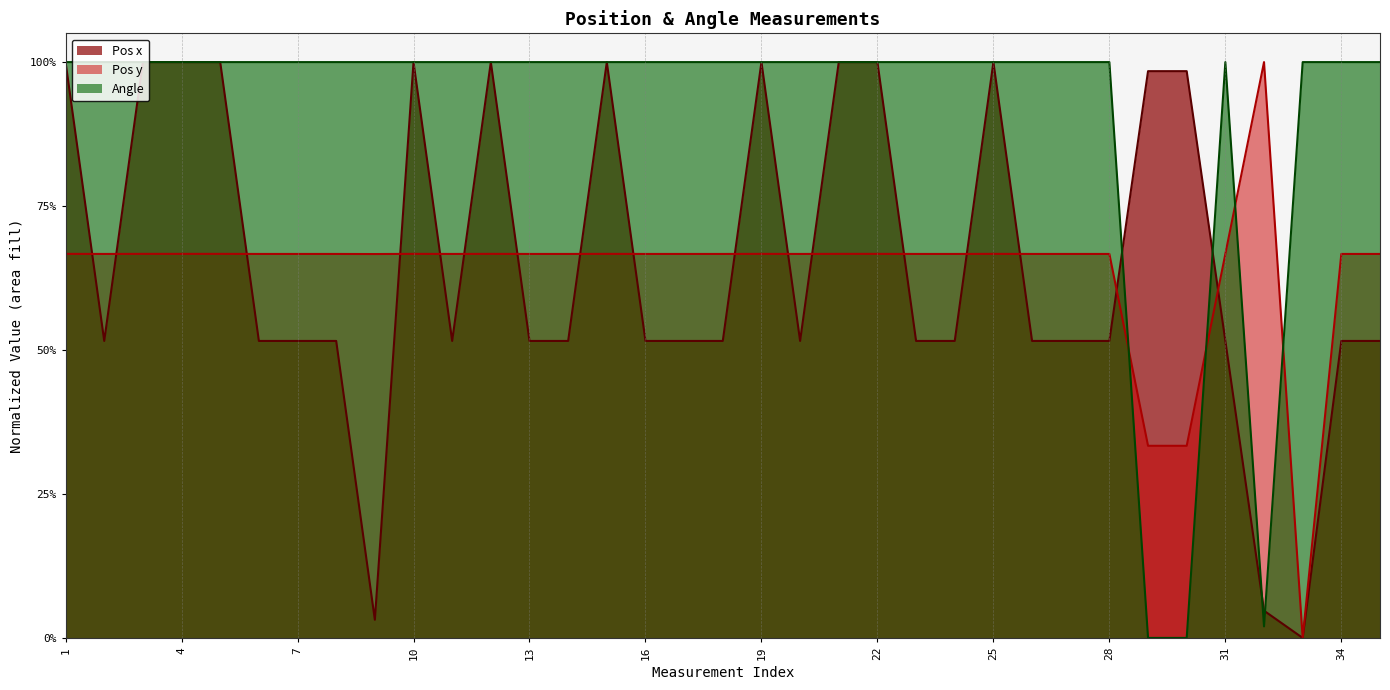

How many interior local valleys does the Angle series have?

1